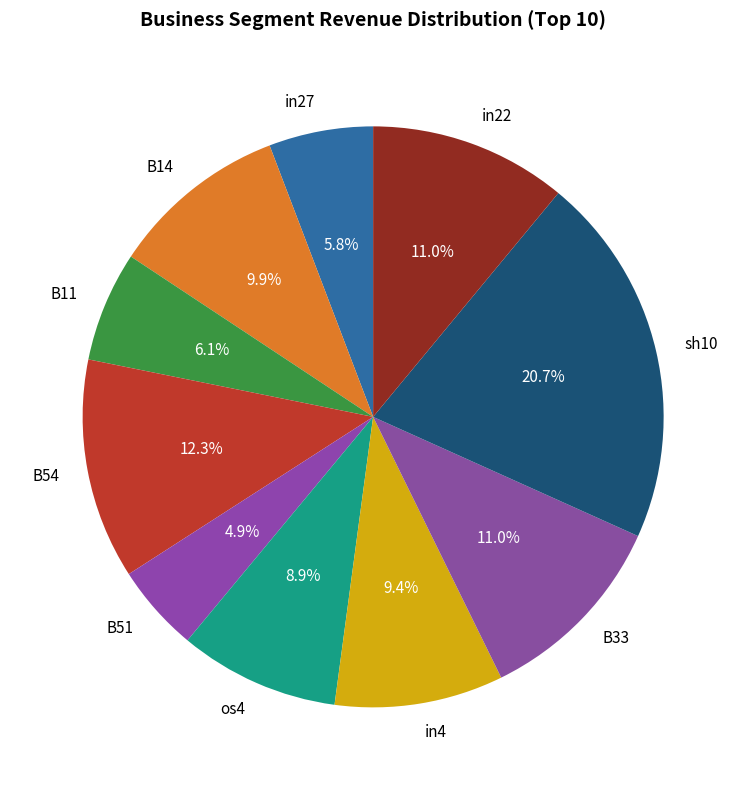

Does B14 represent more than half of the total?

No